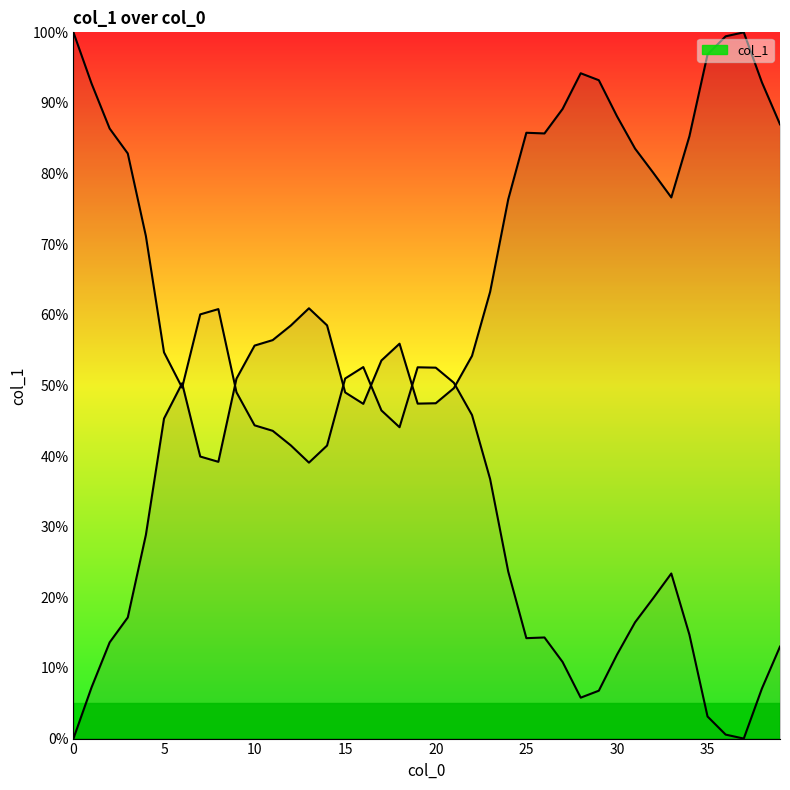

Reading right to left, transcribe all the data shown in this chart.

39=87.0	38=92.9	37=100.0	36=99.4	35=96.9	34=85.3	33=76.6	32=80.1	31=83.5	30=88.1	29=93.2	28=94.2	27=89.2	26=85.7	25=85.8	24=76.4	23=63.3	22=54.2	21=49.6	20=47.5	19=47.4	18=55.9	17=53.5	16=47.4	15=49.0	14=58.5	13=60.9	12=58.5	11=56.4	10=55.6	9=51.0	8=39.2	7=39.9	6=50.3	5=45.3	4=28.8	3=17.2	2=13.6	1=7.2	0=0.0